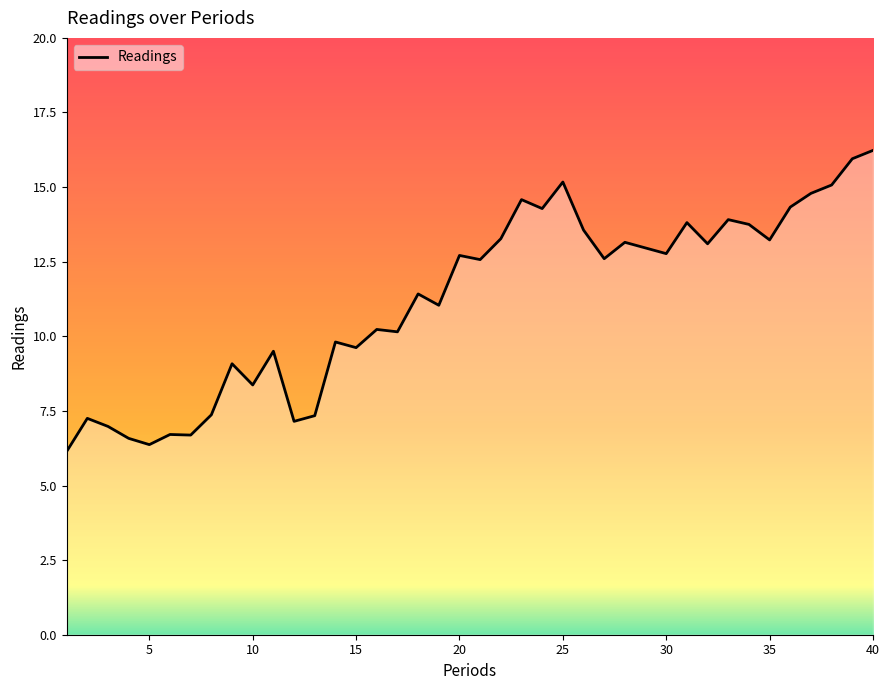

What is the greatest value displayed?

16.2